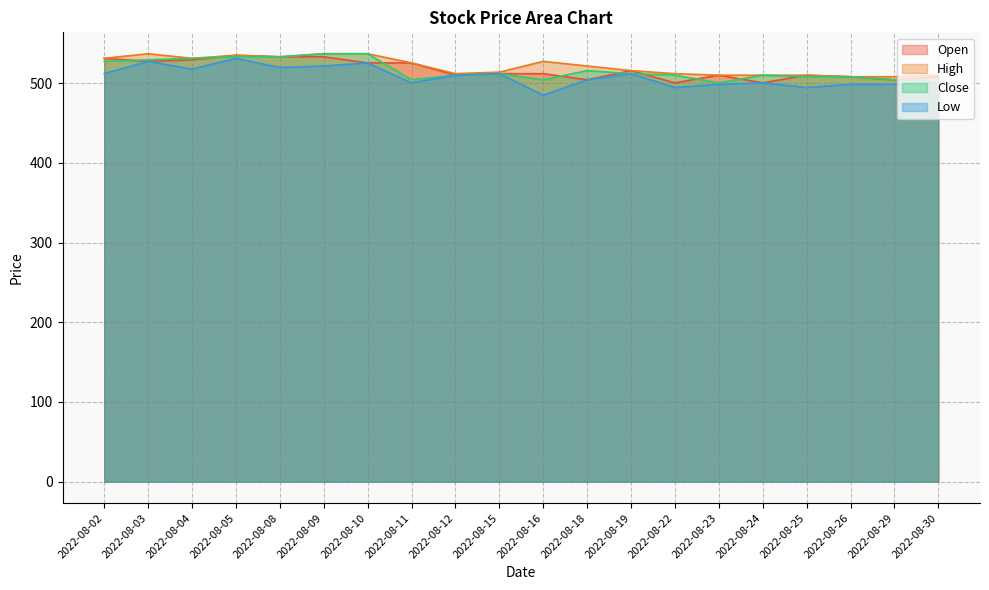

What is the value of the Low point at the 13th from the left?

511.9